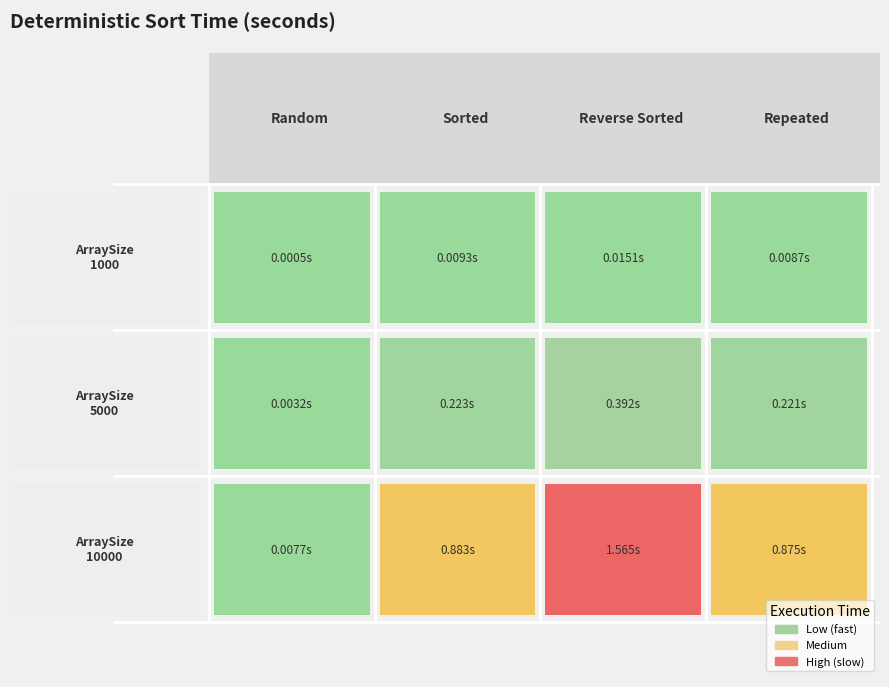

Rank the series at Repeated from highest to lowest value.

10000, 5000, 1000